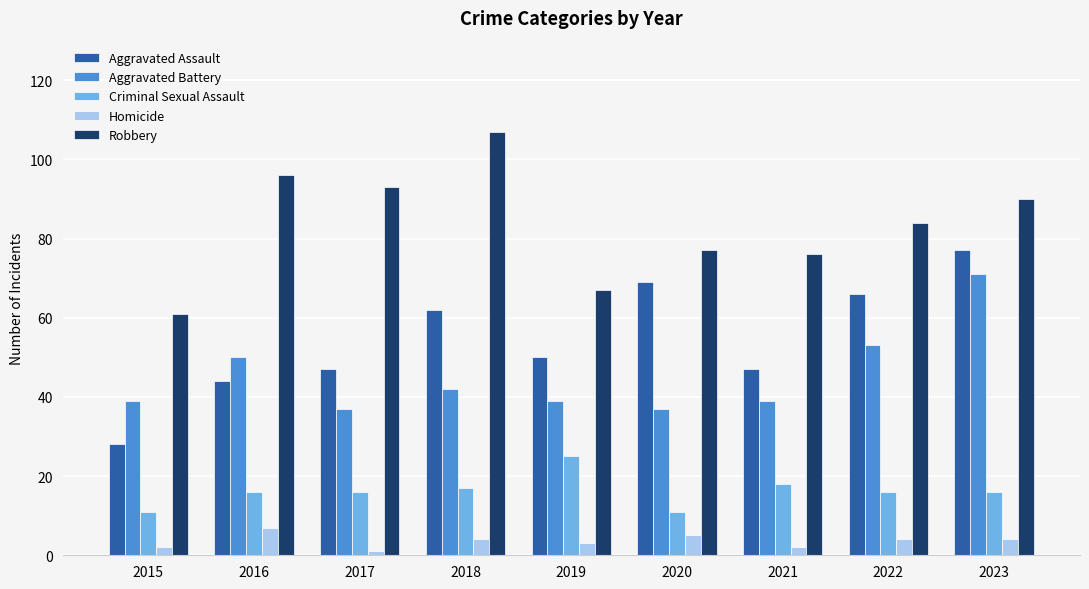

What is the total value across all series at 2017?

194